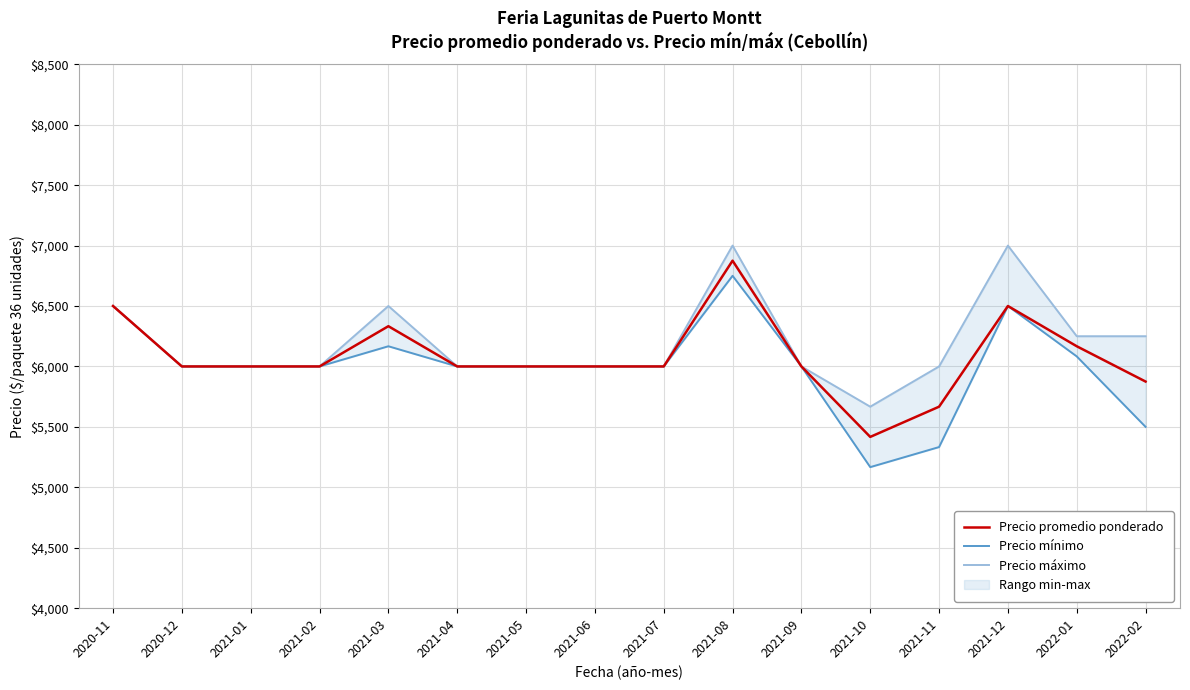

In Precio máximo, how many points are higher than both neighbors (excluding endpoints)?

3